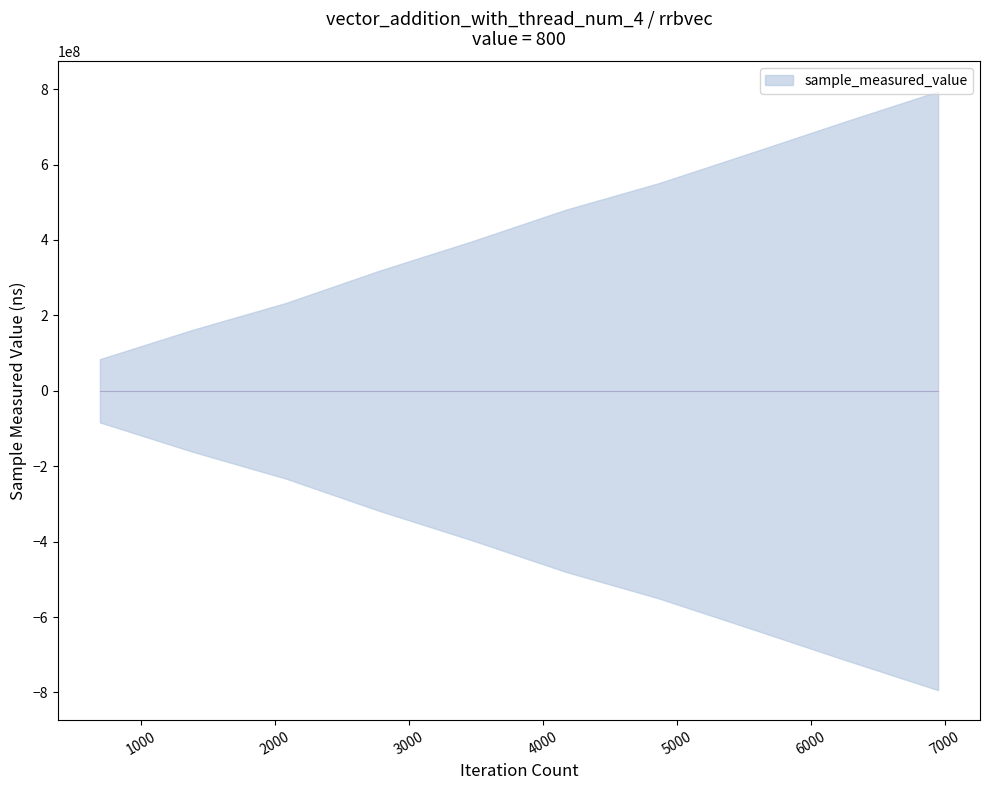

What is the greatest value displayed?

793819192